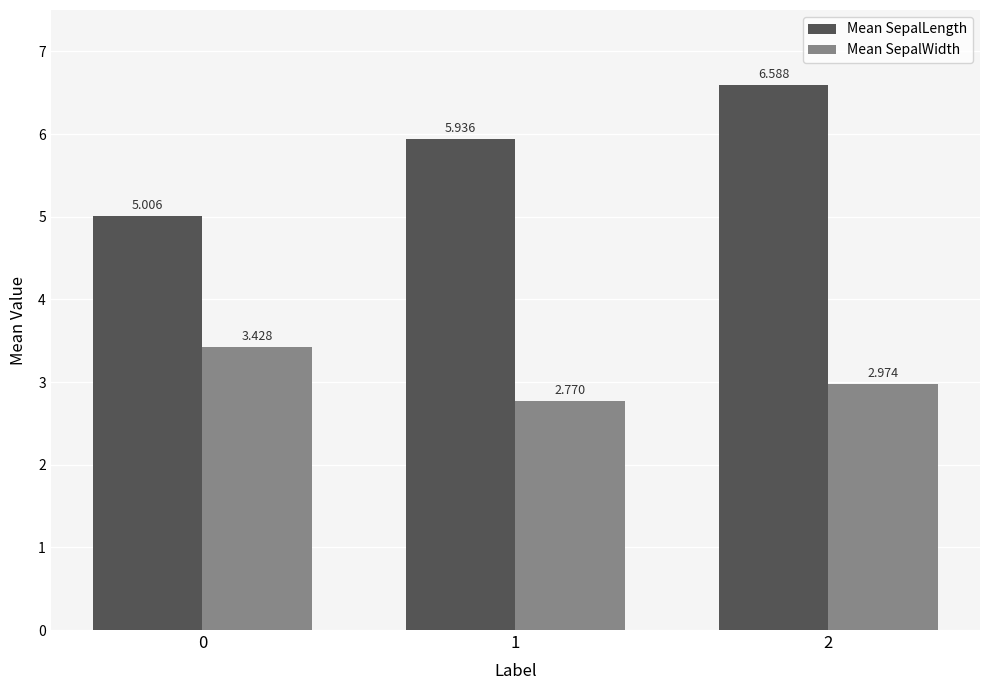

True or false: Mean SepalLength has a value of 1.8 at 1.

False